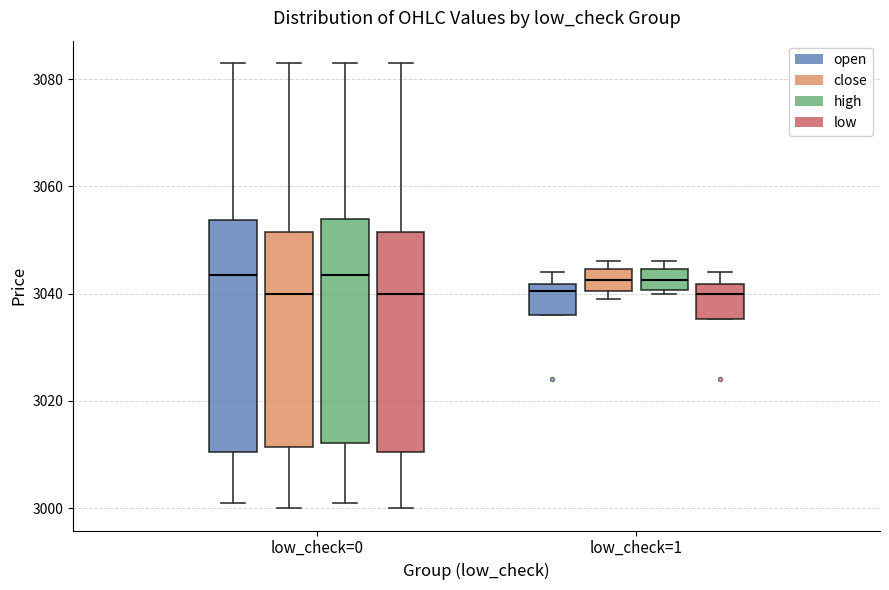

Reading left to right, read every box against the y-axis: the position of its median line, the range the box covers, and the ends of its whiskers. The values are not printed on the chart, so give them approximately, as read against the axis.

low_check=0 (open): median 3044, box 3010 to 3054, whiskers 3002 to 3084
low_check=0 (close): median 3040, box 3012 to 3052, whiskers 3000 to 3084
low_check=0 (high): median 3044, box 3012 to 3054, whiskers 3002 to 3084
low_check=0 (low): median 3040, box 3010 to 3052, whiskers 3000 to 3084
low_check=1 (open): median 3040, box 3036 to 3042, whiskers 3036 to 3044
low_check=1 (close): median 3042, box 3040 to 3044, whiskers 3040 (just below the box's lower edge) to 3046
low_check=1 (high): median 3042, box 3040 to 3044, whiskers 3040 (just below the box's lower edge) to 3046
low_check=1 (low): median 3040, box 3036 to 3042, whiskers 3036 to 3044